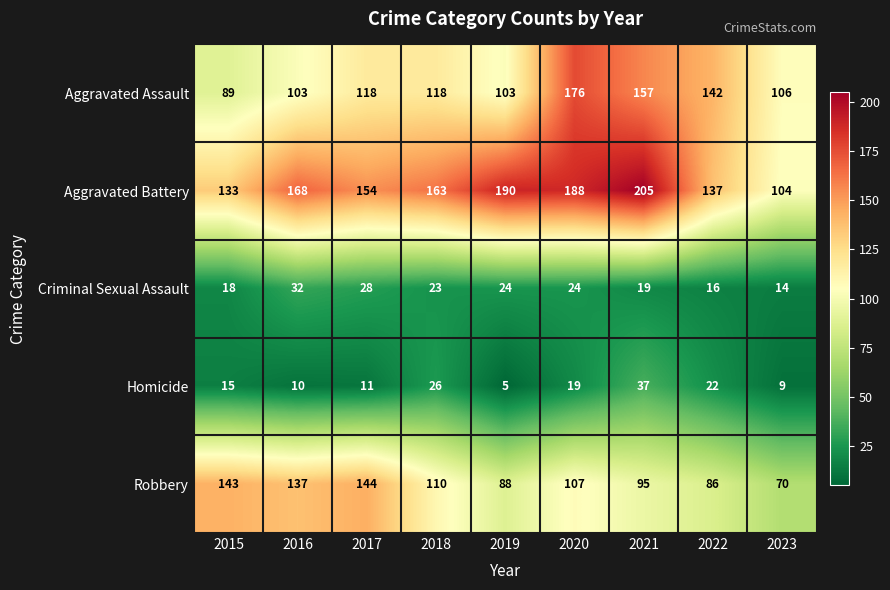

Is the value of Robbery at 2019 greater than the value of Criminal Sexual Assault at 2023?

Yes